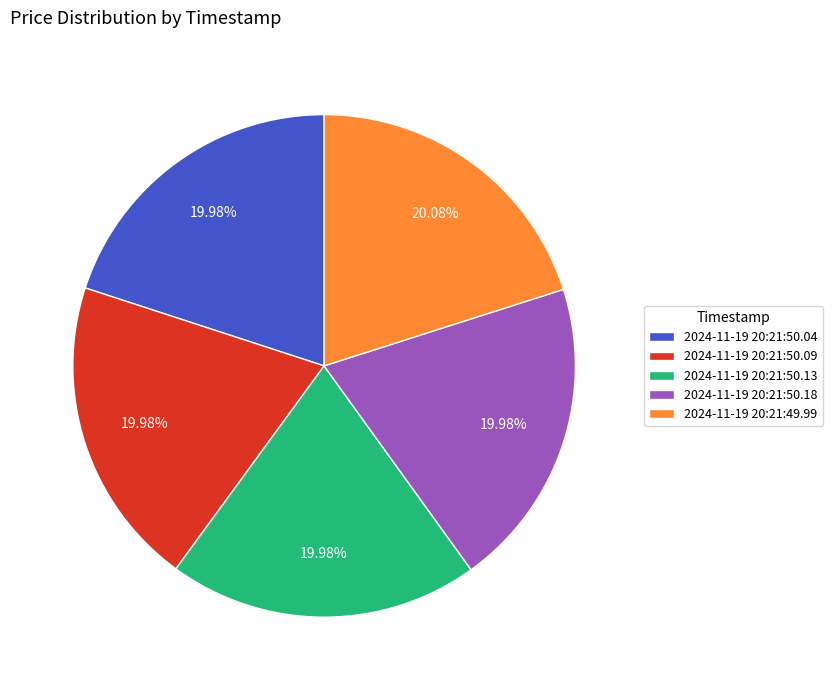

Is the sum of 2024-11-19 20:21:50.09 and 2024-11-19 20:21:49.99 greater than half?

No